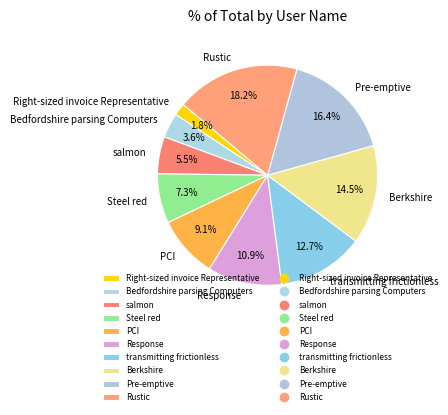

What is the smallest slice in the pie chart?

Right-sized invoice Representative